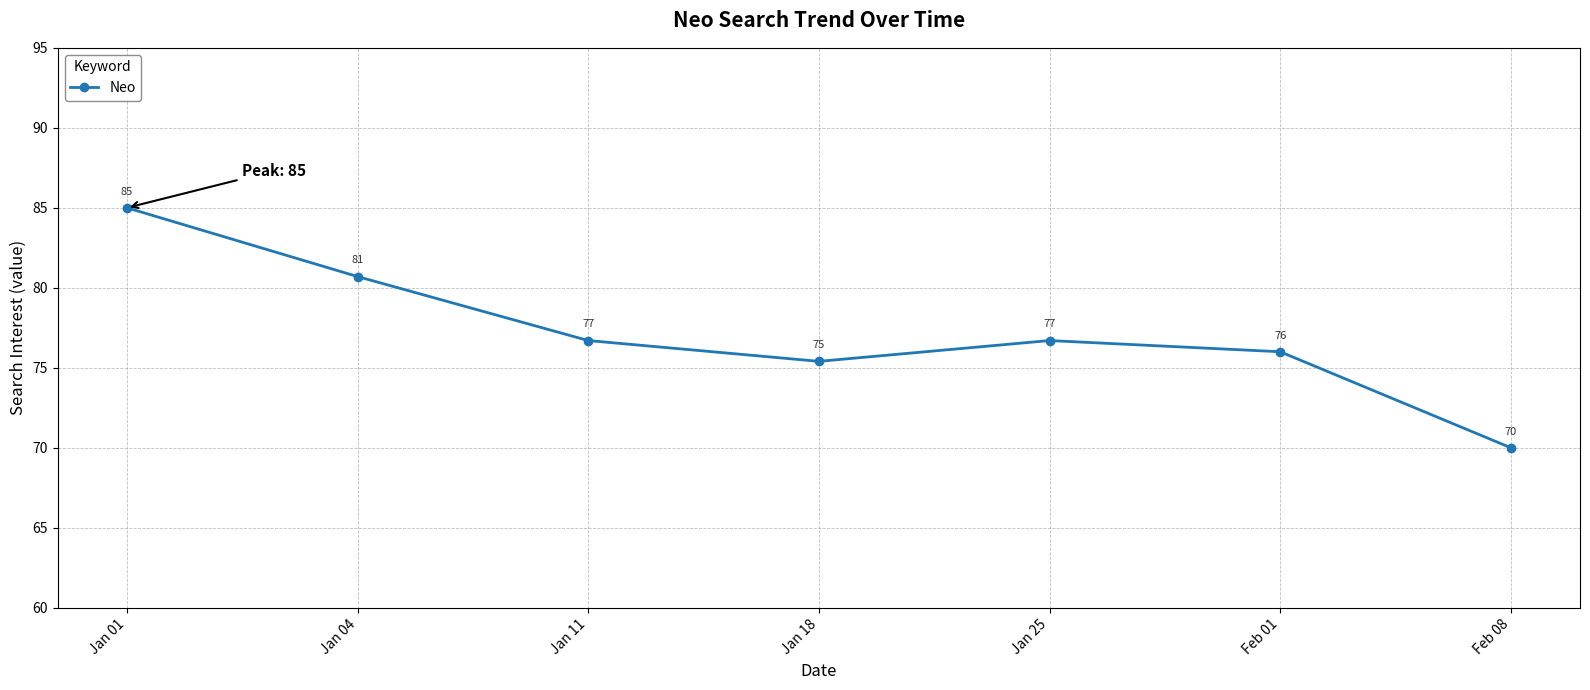

Between Jan 11 and Feb 01, which is larger?

Jan 11